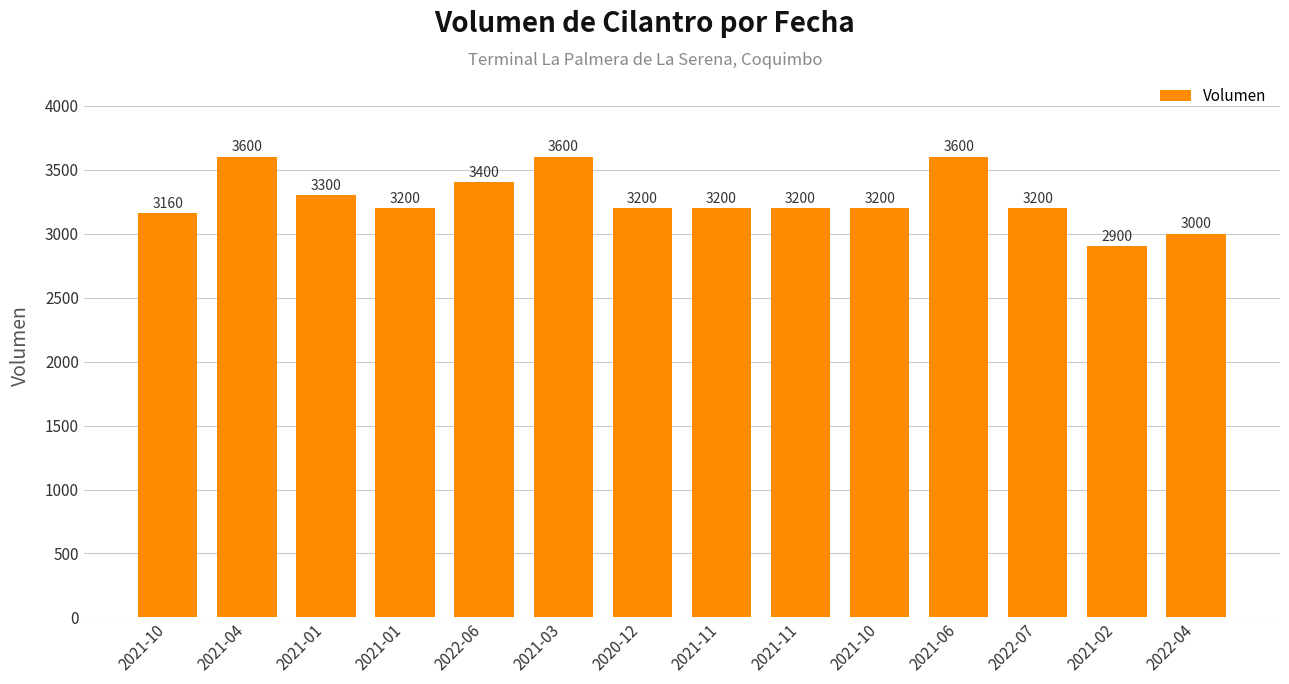

At which label is the value closest to 3250?

2021-01